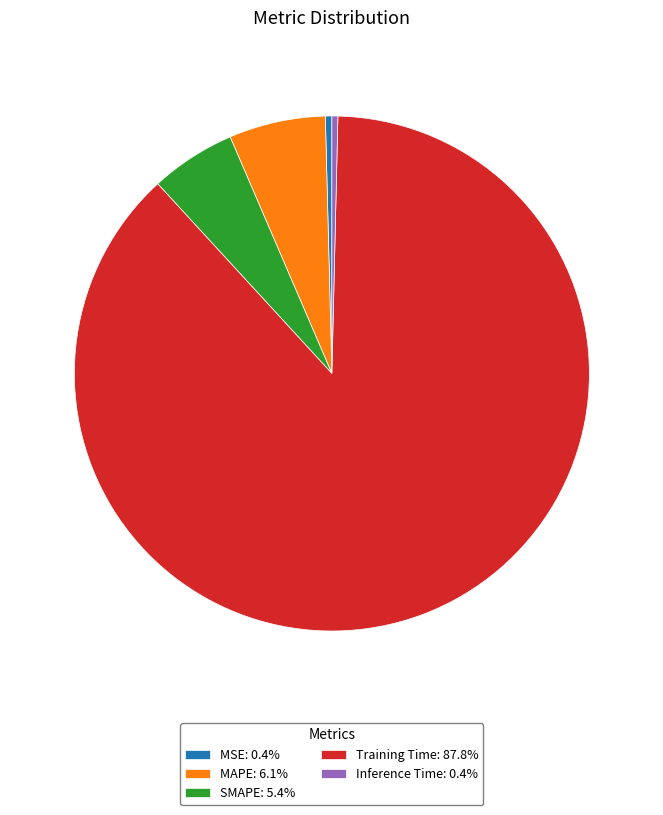

Is MAPE the majority of the pie?

No